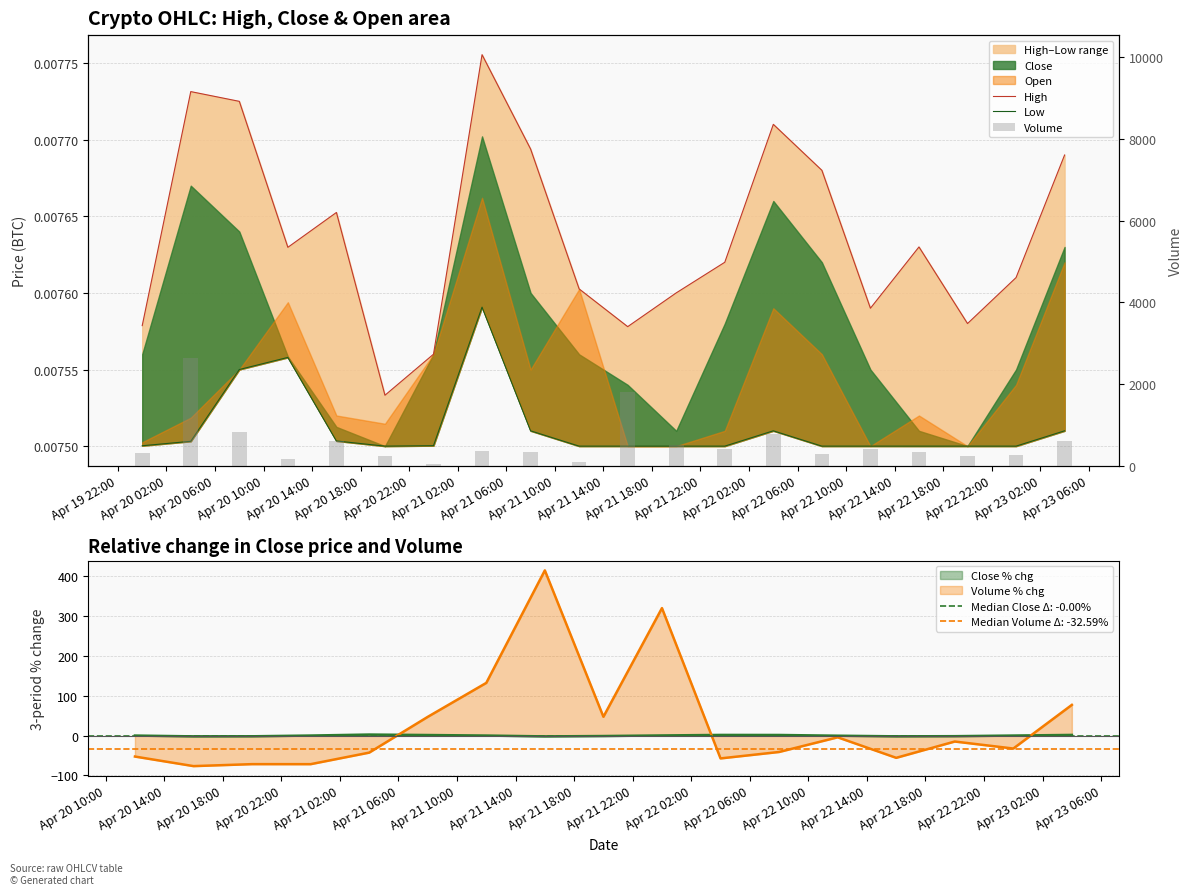

The value of Low at Apr 21 10:00 is 0.0. True or false?

False